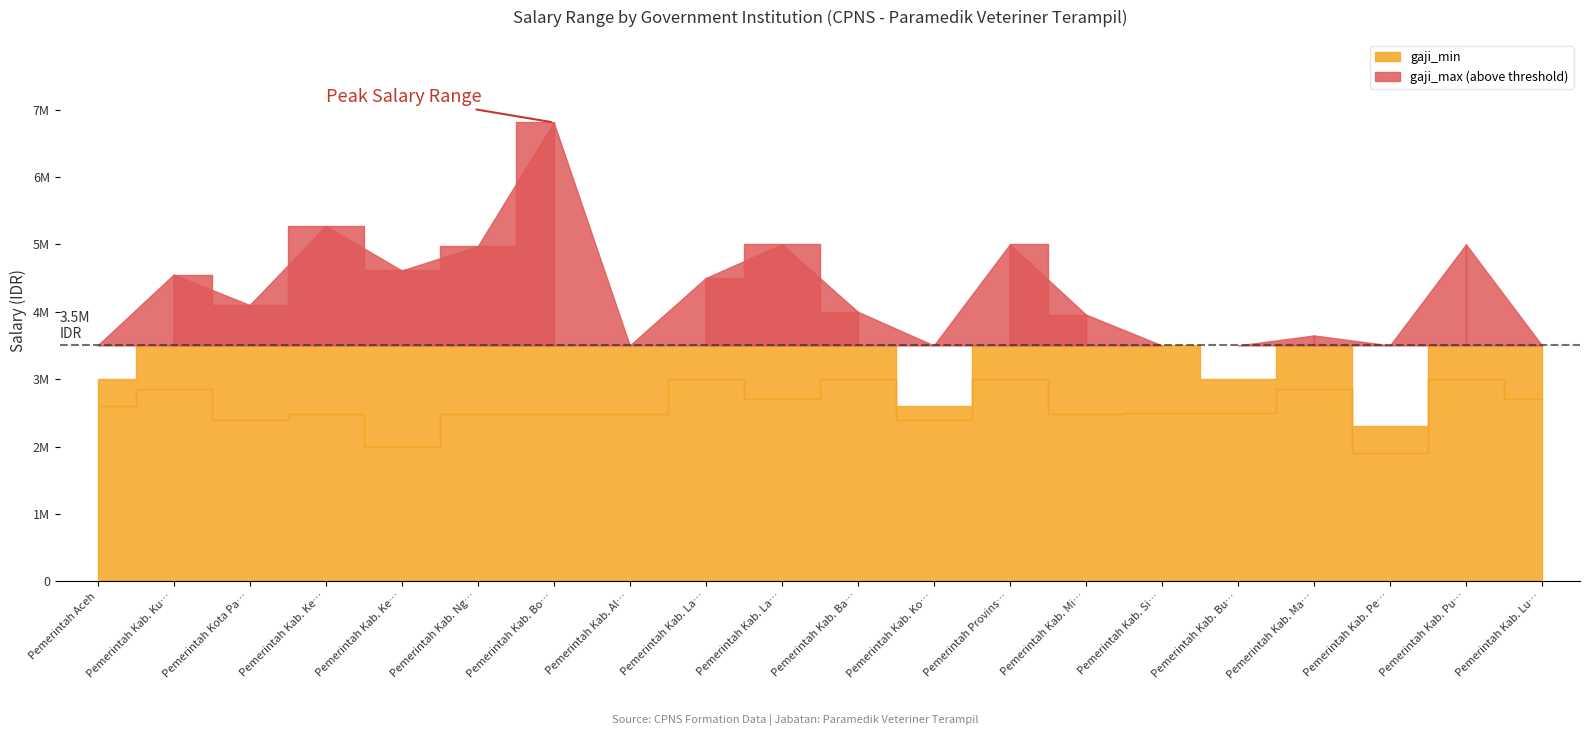

How many interior local valleys does the gaji_max series have?

6